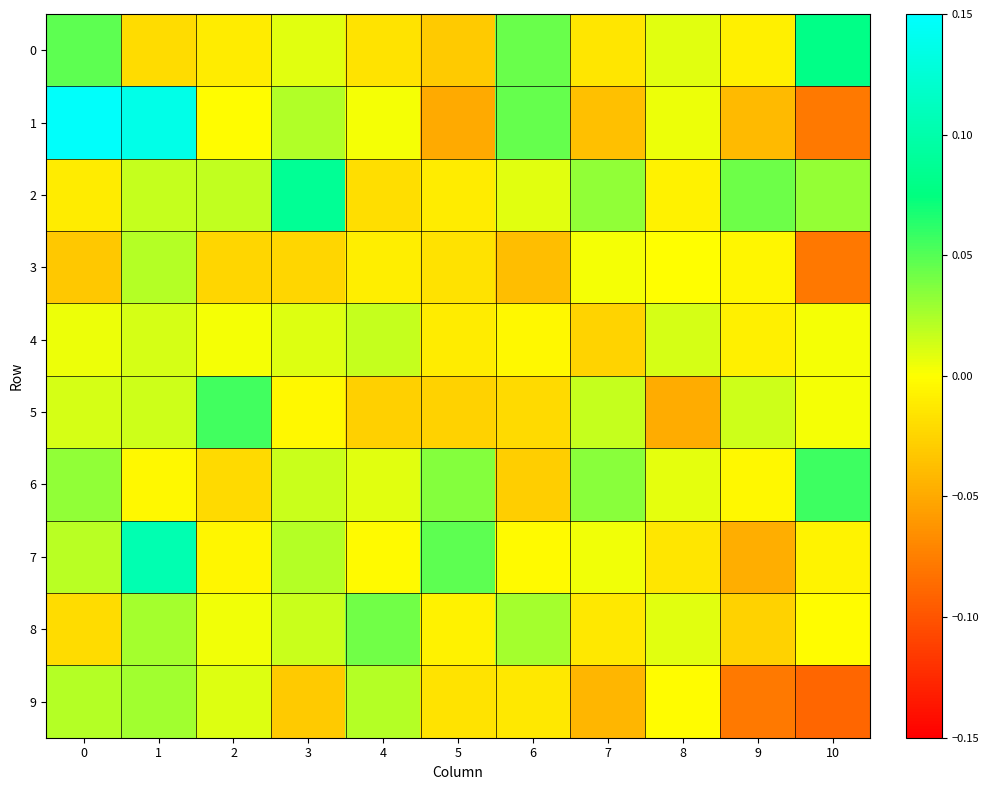

Between 0 and 5, which series saw the biggest shift?

1